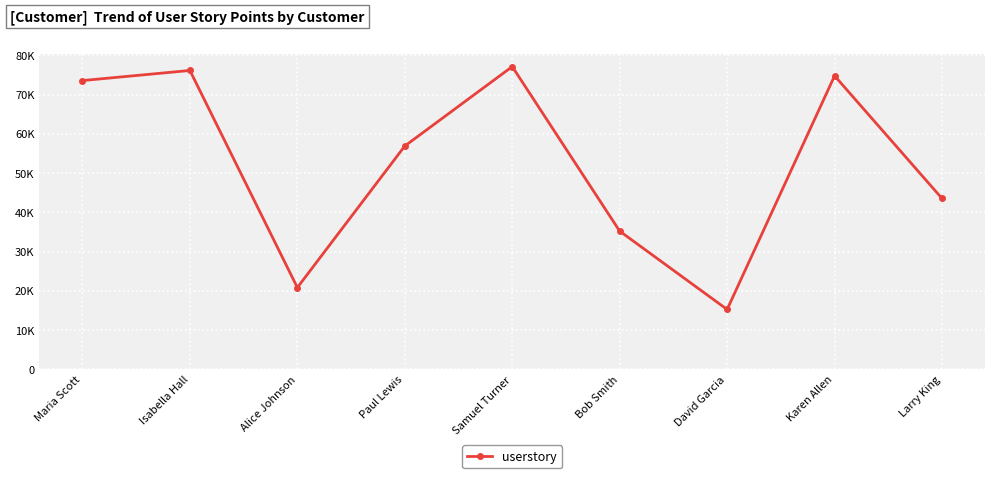

What is the difference between the maximum and minimum values?

61864